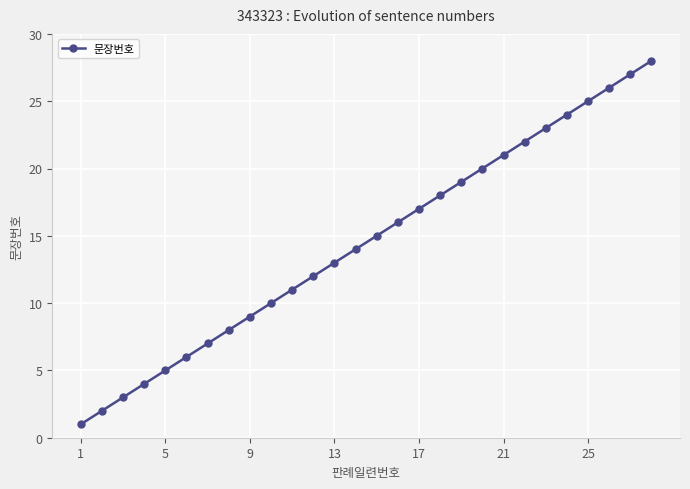

What is the difference between the maximum and minimum values?

27